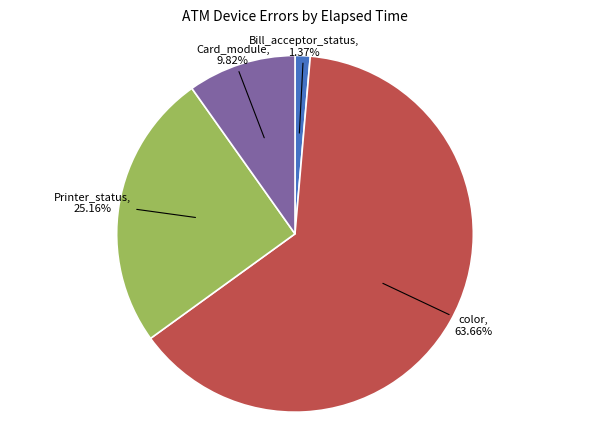

Is there any slice that represents more than half of the pie?

Yes